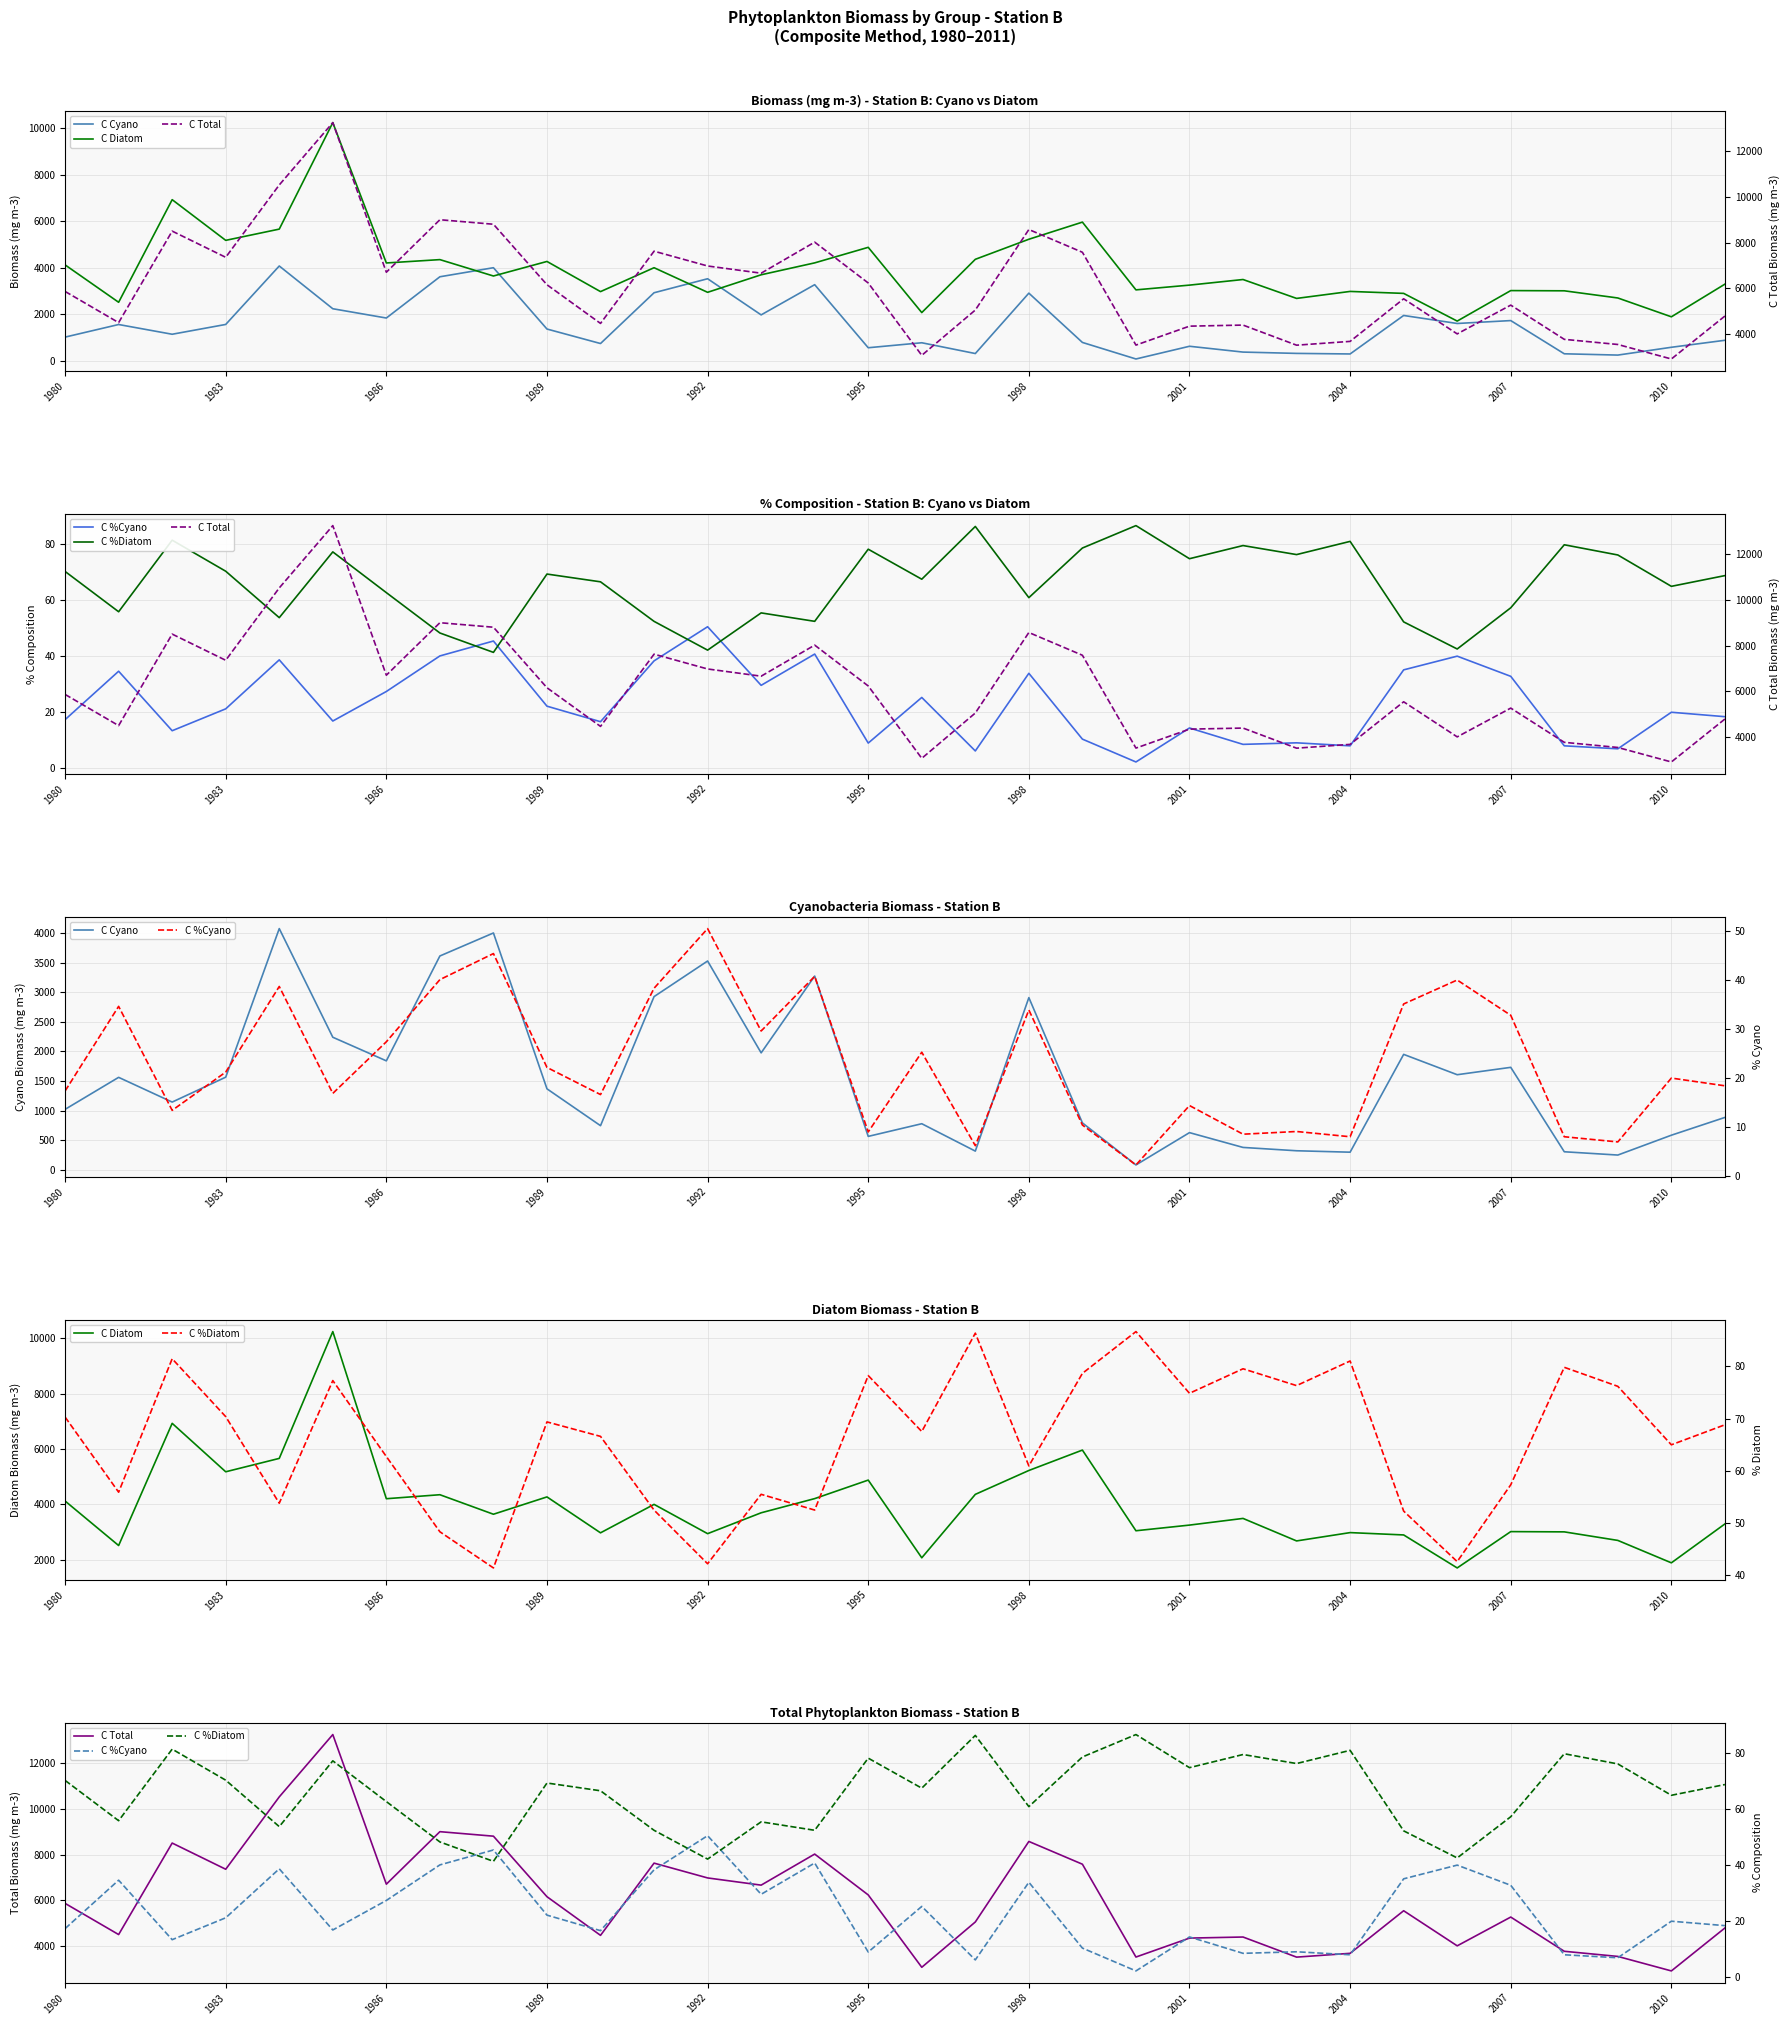

What is the sum of all C Diatom values?

125468.5